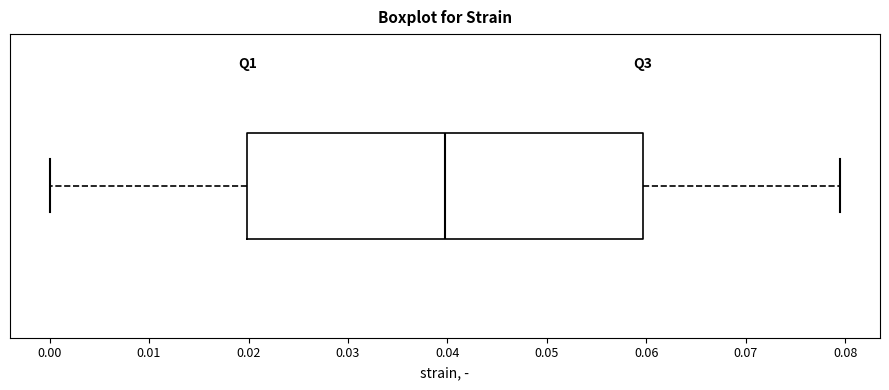

Read this box plot against the x-axis: the position of the median line, the range covered by the box, and the ends of both whiskers. The values are not printed on the chart, so give them approximately, as read against the axis.

median 0.04, box 0.02 to 0.06, whiskers 0.00 to 0.08